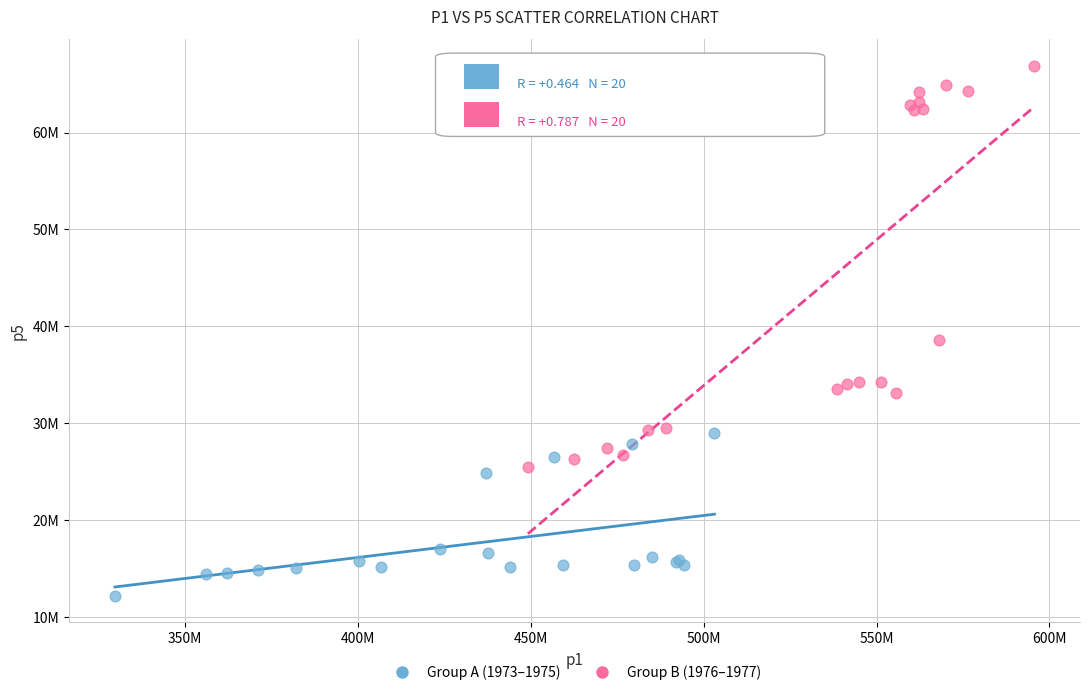

What are all the series names shown in the legend?

Group A (1973–1975), Group B (1976–1977)